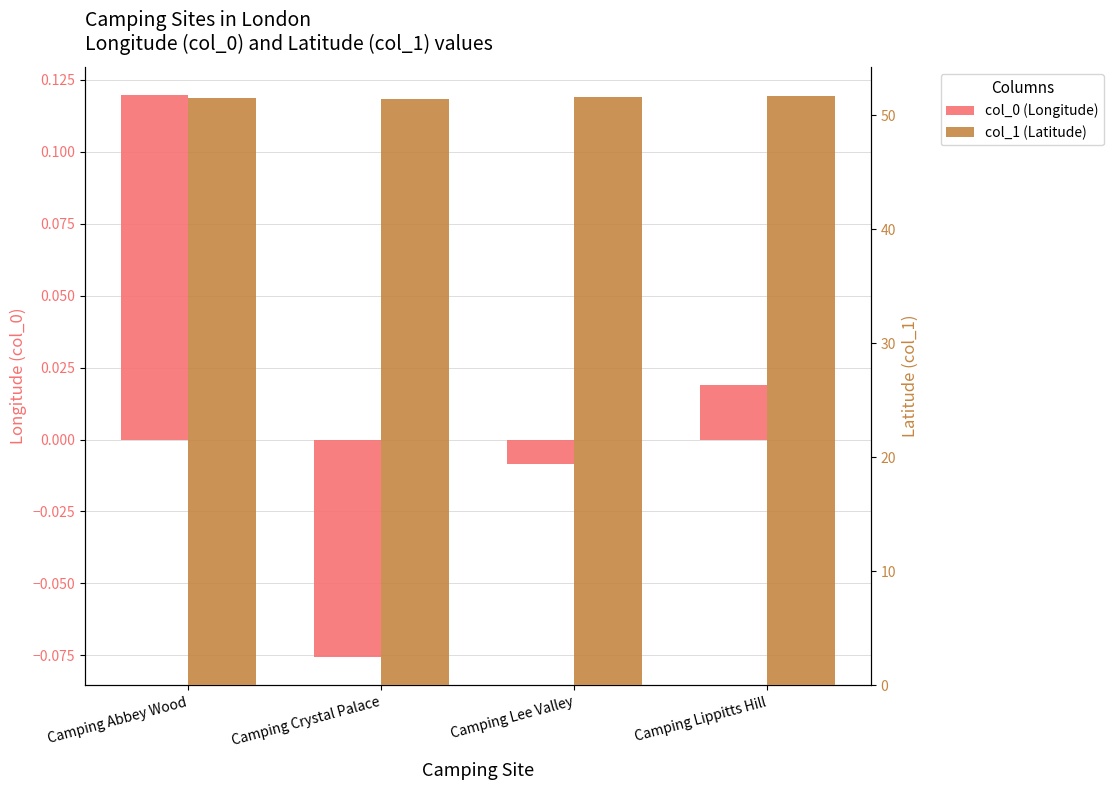

Rank the categories by col_0 (Longitude) value from highest to lowest.

Camping Abbey Wood, Camping Lippitts Hill, Camping Lee Valley, Camping Crystal Palace